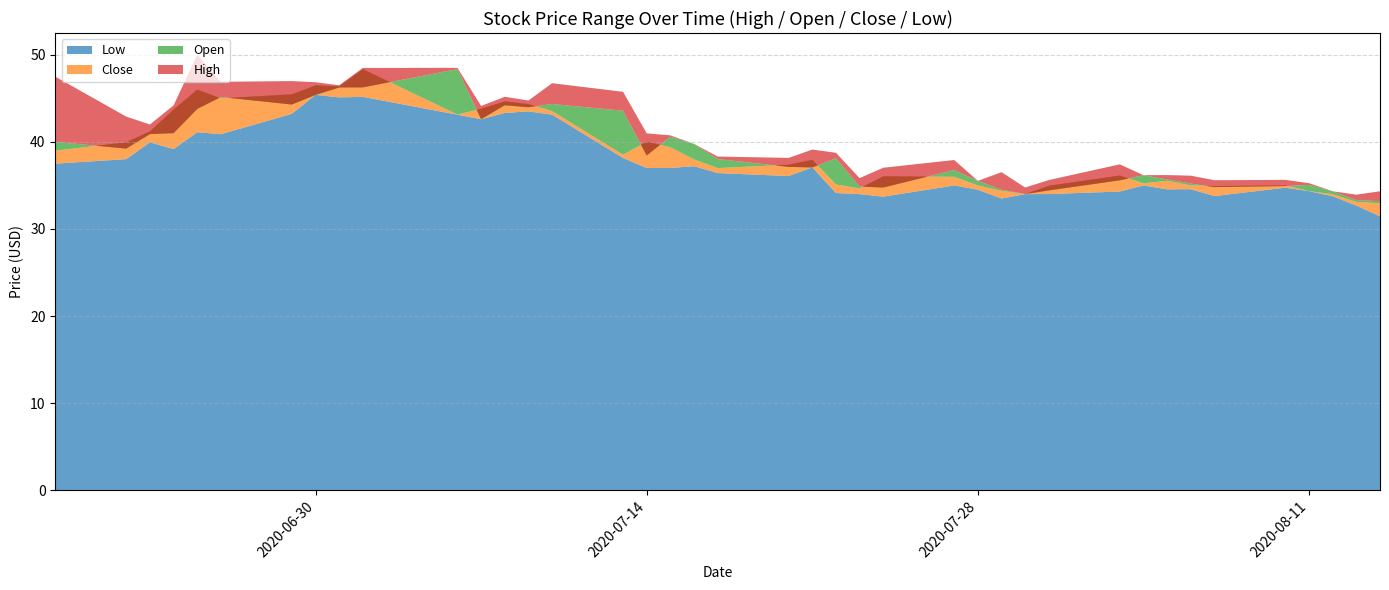

Reading left to right, list all the values displayed in this chart.

High: 2020-06-19=47.5	2020-06-22=42.9	2020-06-23=42.0	2020-06-24=44.2	2020-06-25=50.0	2020-06-26=46.9	2020-06-29=47.0	2020-06-30=46.9	2020-07-01=46.5	2020-07-02=48.5	2020-07-06=48.5	2020-07-07=44.1	2020-07-08=45.2	2020-07-09=44.8	2020-07-10=46.7	2020-07-13=45.8	2020-07-14=41.0	2020-07-15=40.8	2020-07-16=39.8	2020-07-17=38.3	2020-07-20=38.2	2020-07-21=39.1	2020-07-22=38.8	2020-07-23=35.8	2020-07-24=37.0	2020-07-27=37.9	2020-07-28=35.5	2020-07-29=36.5	2020-07-30=34.8	2020-07-31=35.6	2020-08-03=37.4	2020-08-04=36.2	2020-08-05=36.2	2020-08-06=36.1	2020-08-07=35.6	2020-08-10=35.6	2020-08-11=35.3	2020-08-12=34.3	2020-08-13=33.9	2020-08-14=34.3
Open: 2020-06-19=40.0	2020-06-22=39.2	2020-06-23=40.9	2020-06-24=41.0	2020-06-25=43.8	2020-06-26=45.1	2020-06-29=44.3	2020-06-30=45.4	2020-07-01=46.2	2020-07-02=46.3	2020-07-06=48.4	2020-07-07=42.6	2020-07-08=44.2	2020-07-09=44.0	2020-07-10=44.4	2020-07-13=43.6	2020-07-14=38.4	2020-07-15=40.6	2020-07-16=39.8	2020-07-17=38.0	2020-07-20=37.1	2020-07-21=37.1	2020-07-22=38.1	2020-07-23=34.9	2020-07-24=34.8	2020-07-27=36.8	2020-07-28=35.5	2020-07-29=34.5	2020-07-30=34.0	2020-07-31=34.4	2020-08-03=35.6	2020-08-04=36.2	2020-08-05=35.7	2020-08-06=35.2	2020-08-07=34.8	2020-08-10=34.9	2020-08-11=35.1	2020-08-12=34.3	2020-08-13=33.3	2020-08-14=33.2
Close: 2020-06-19=39.0	2020-06-22=40.0	2020-06-23=41.2	2020-06-24=43.7	2020-06-25=46.0	2020-06-26=45.0	2020-06-29=45.5	2020-06-30=46.5	2020-07-01=46.4	2020-07-02=48.4	2020-07-06=43.1	2020-07-07=43.8	2020-07-08=44.6	2020-07-09=44.3	2020-07-10=43.5	2020-07-13=38.5	2020-07-14=40.0	2020-07-15=39.4	2020-07-16=38.0	2020-07-17=37.0	2020-07-20=37.4	2020-07-21=38.0	2020-07-22=35.1	2020-07-23=34.7	2020-07-24=36.0	2020-07-27=36.0	2020-07-28=35.0	2020-07-29=34.4	2020-07-30=34.0	2020-07-31=35.0	2020-08-03=36.1	2020-08-04=35.2	2020-08-05=35.5	2020-08-06=35.0	2020-08-07=34.9	2020-08-10=35.0	2020-08-11=34.4	2020-08-12=34.0	2020-08-13=33.1	2020-08-14=33.0
Low: 2020-06-19=37.5	2020-06-22=38.0	2020-06-23=40.0	2020-06-24=39.2	2020-06-25=41.1	2020-06-26=40.9	2020-06-29=43.2	2020-06-30=45.4	2020-07-01=45.1	2020-07-02=45.2	2020-07-06=43.1	2020-07-07=42.6	2020-07-08=43.3	2020-07-09=43.5	2020-07-10=43.1	2020-07-13=38.1	2020-07-14=37.0	2020-07-15=37.0	2020-07-16=37.2	2020-07-17=36.4	2020-07-20=36.1	2020-07-21=37.1	2020-07-22=34.1	2020-07-23=34.0	2020-07-24=33.7	2020-07-27=35.0	2020-07-28=34.5	2020-07-29=33.5	2020-07-30=34.0	2020-07-31=34.0	2020-08-03=34.3	2020-08-04=35.0	2020-08-05=34.5	2020-08-06=34.6	2020-08-07=33.8	2020-08-10=34.7	2020-08-11=34.3	2020-08-12=33.8	2020-08-13=32.7	2020-08-14=31.4